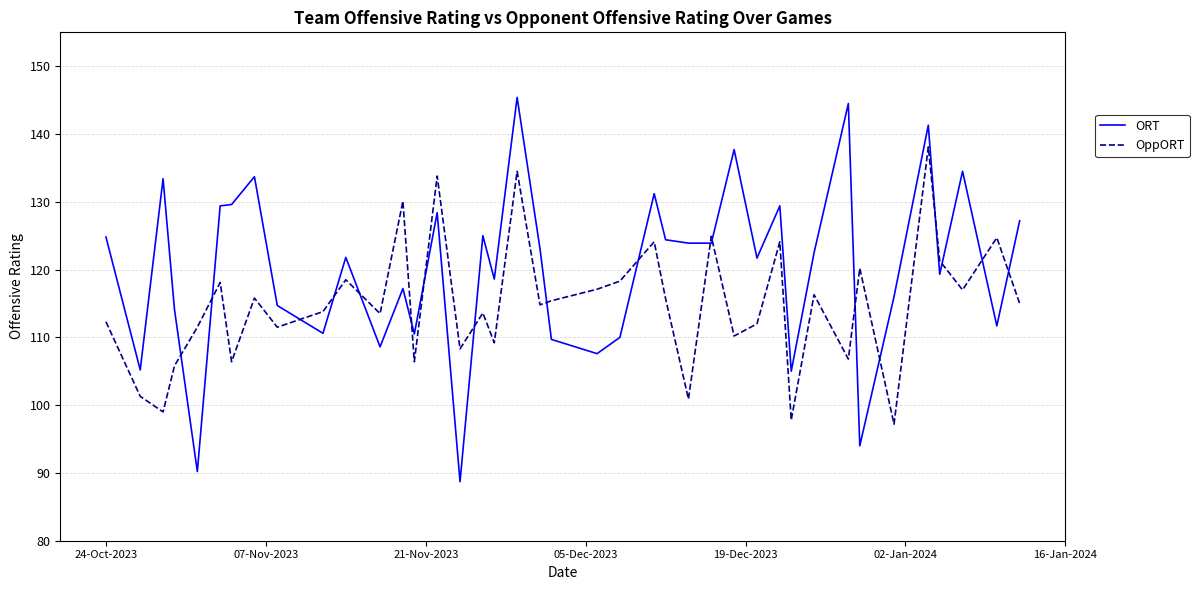

Rank the series by their average value, from lowest to highest.

OppORT, ORT